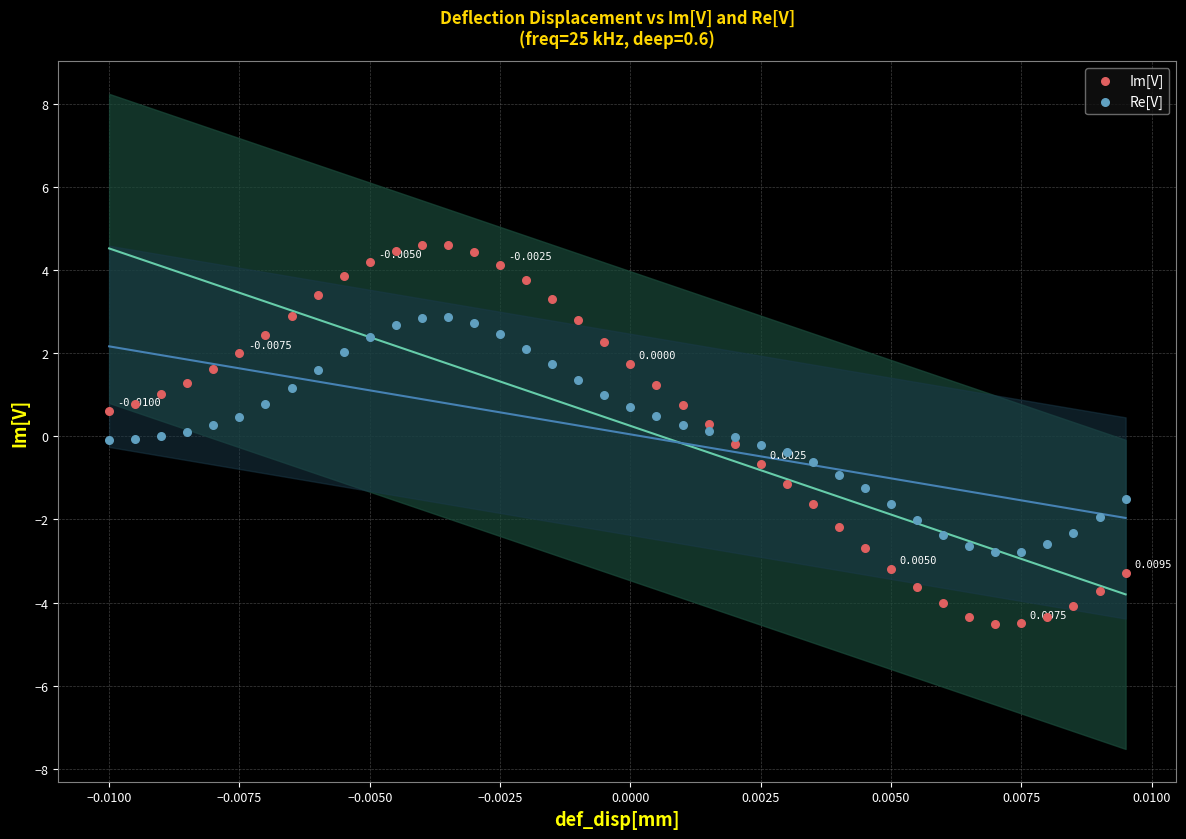

Which series reaches the maximum Y coordinate?

Im[V]